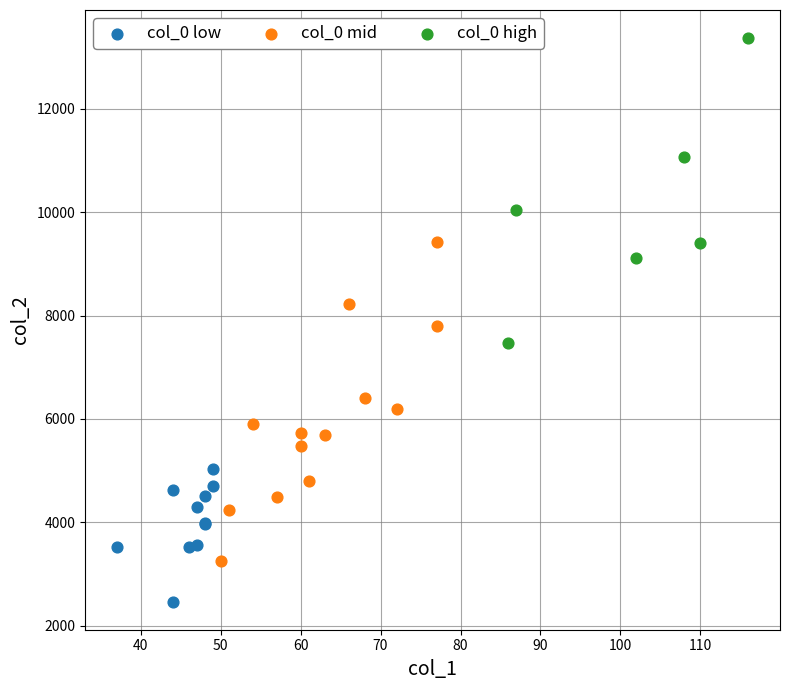

Which series contains the lowest Y value?

col_0 low